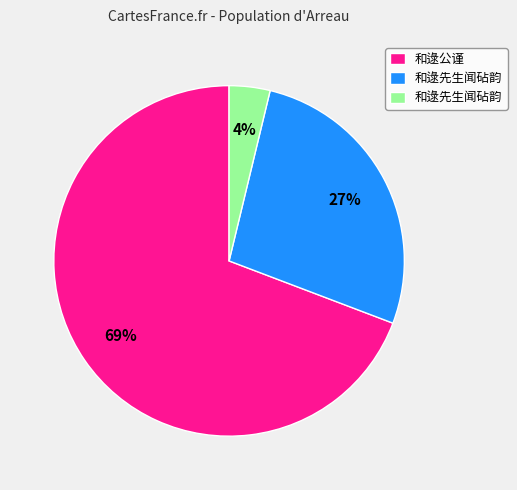

How many segments does this pie chart have?

3